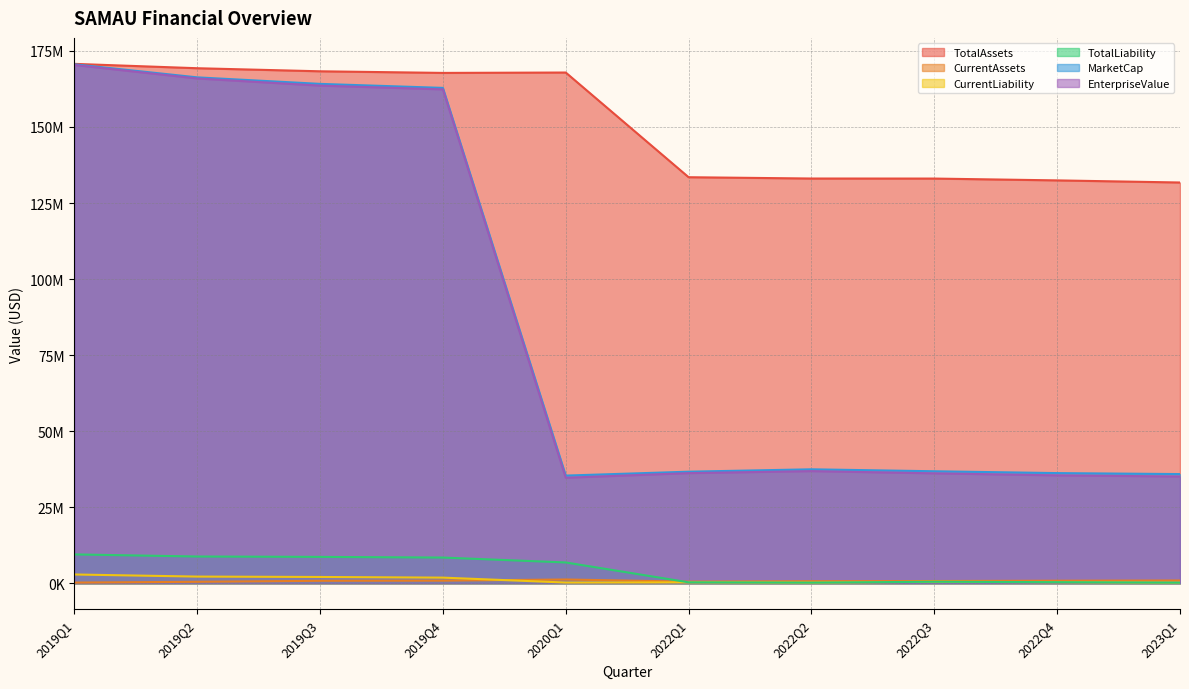

At which label is CurrentAssets closest to 732237?

2022Q3